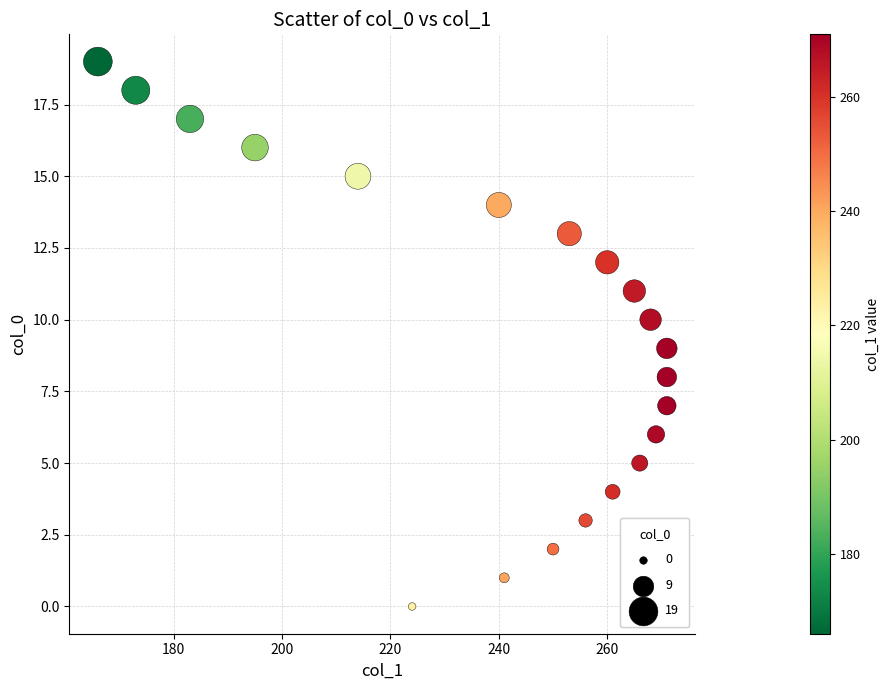

What is the range of X values (max minus min)?

105